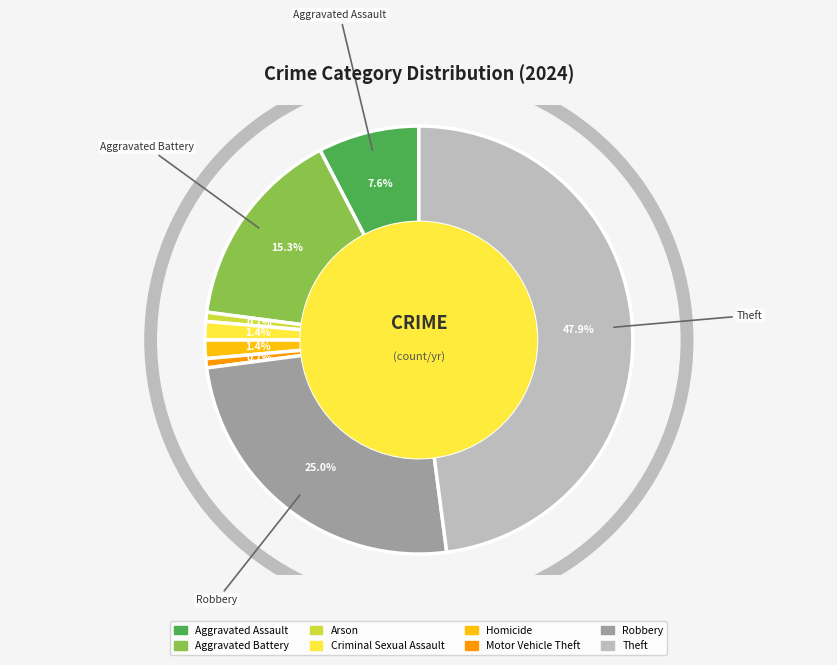

To the nearest percent, what percentage of the pie is Motor Vehicle Theft?

1%